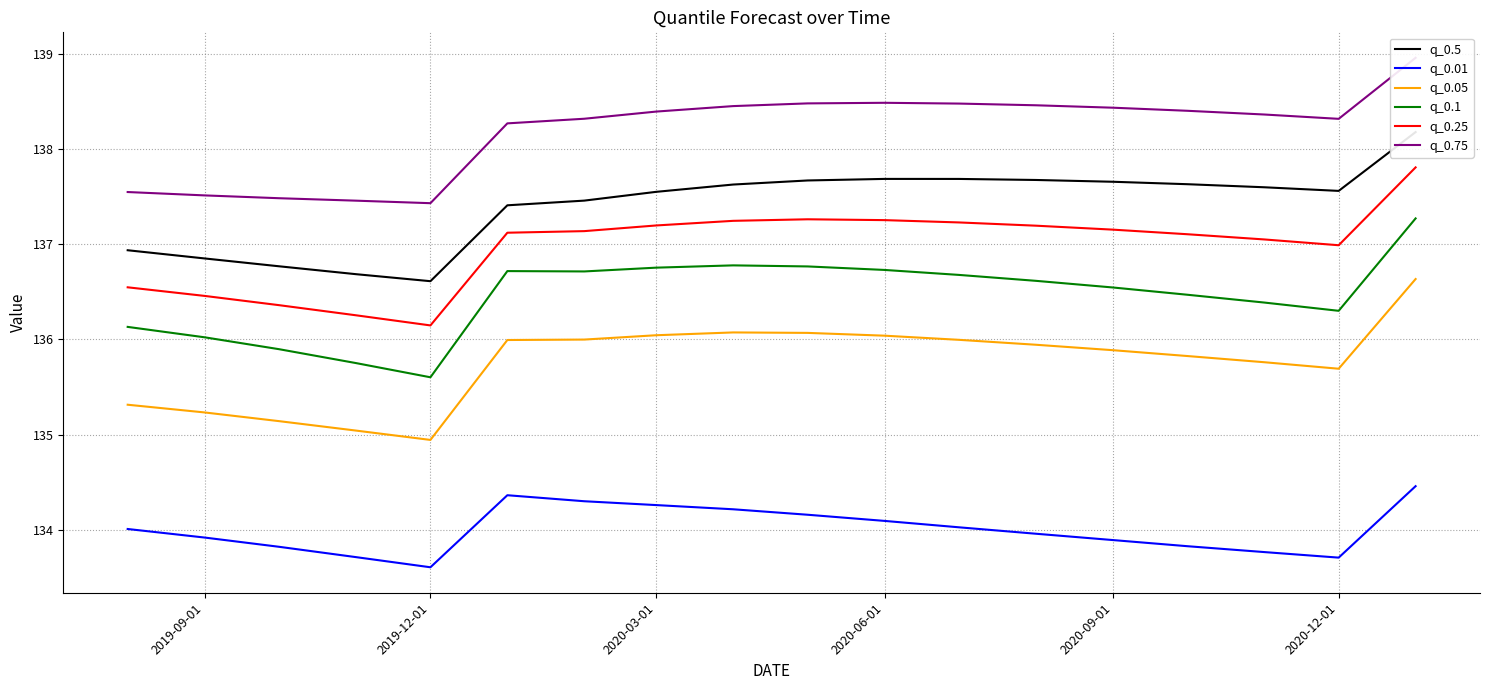

What is the lowest value of the q_0.01 series?

133.6